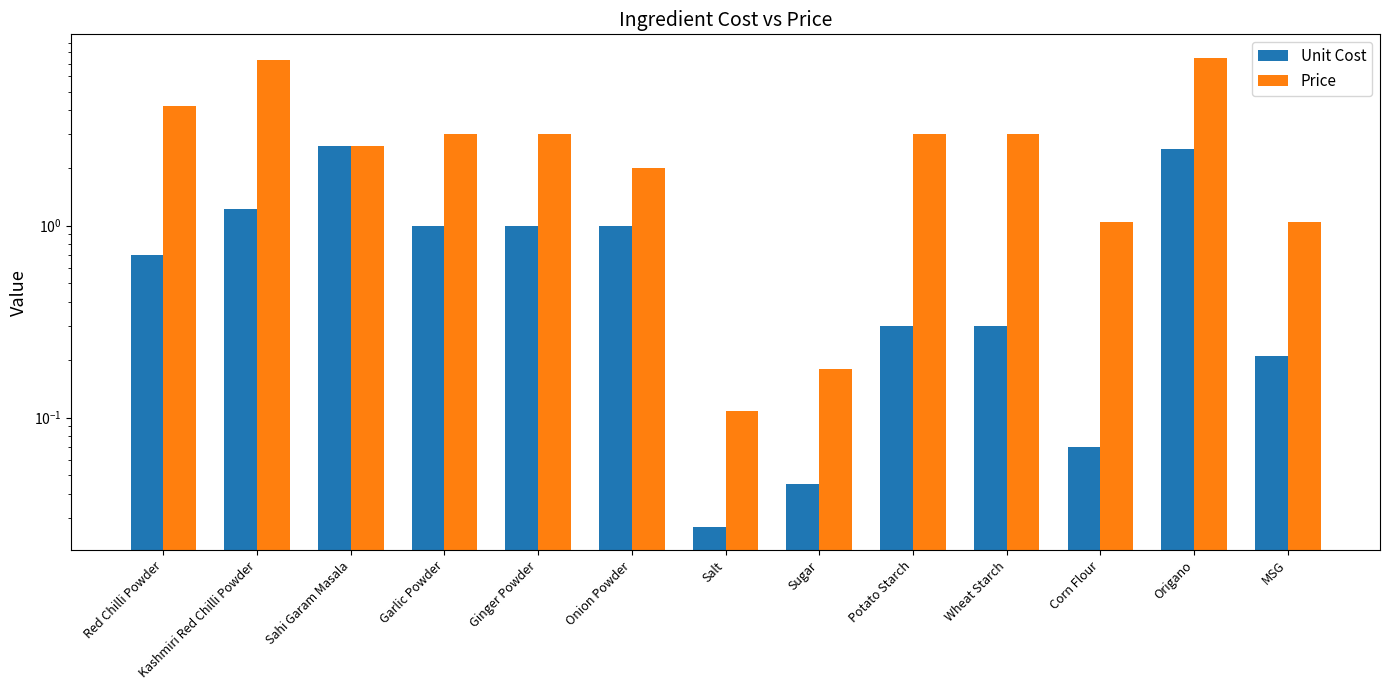

What is the total value across all series at MSG?

1.3